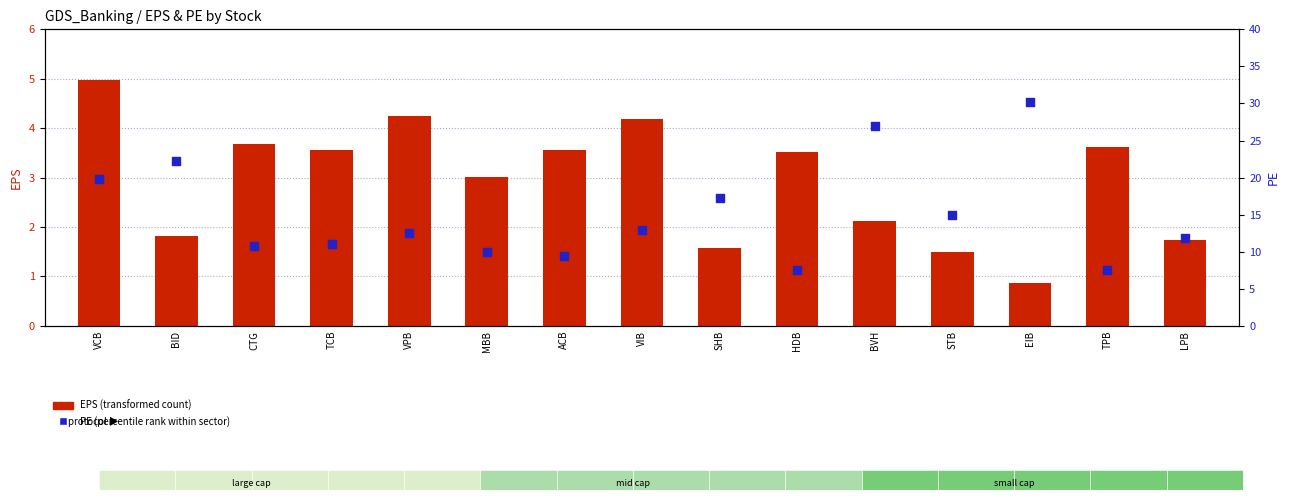

Which series has the largest total across all categories?

PE